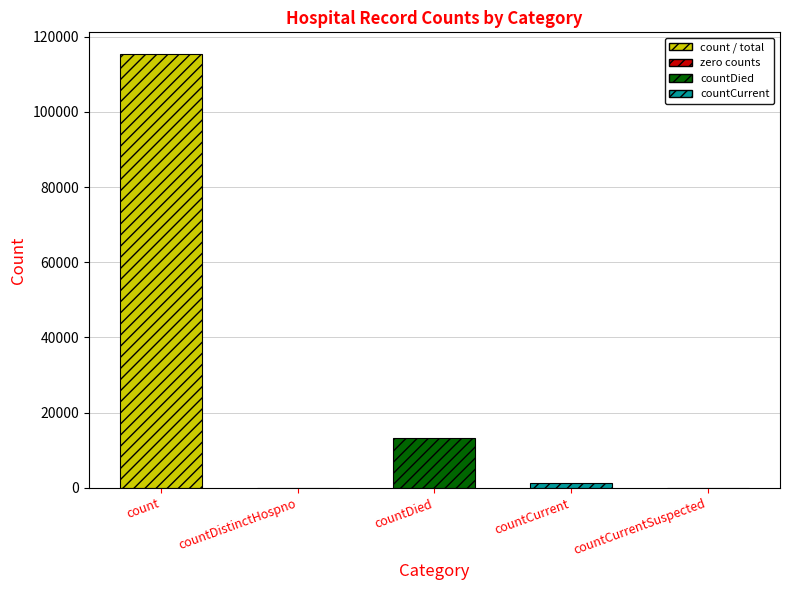

Where is the data nearest to the value 57689?

countDied